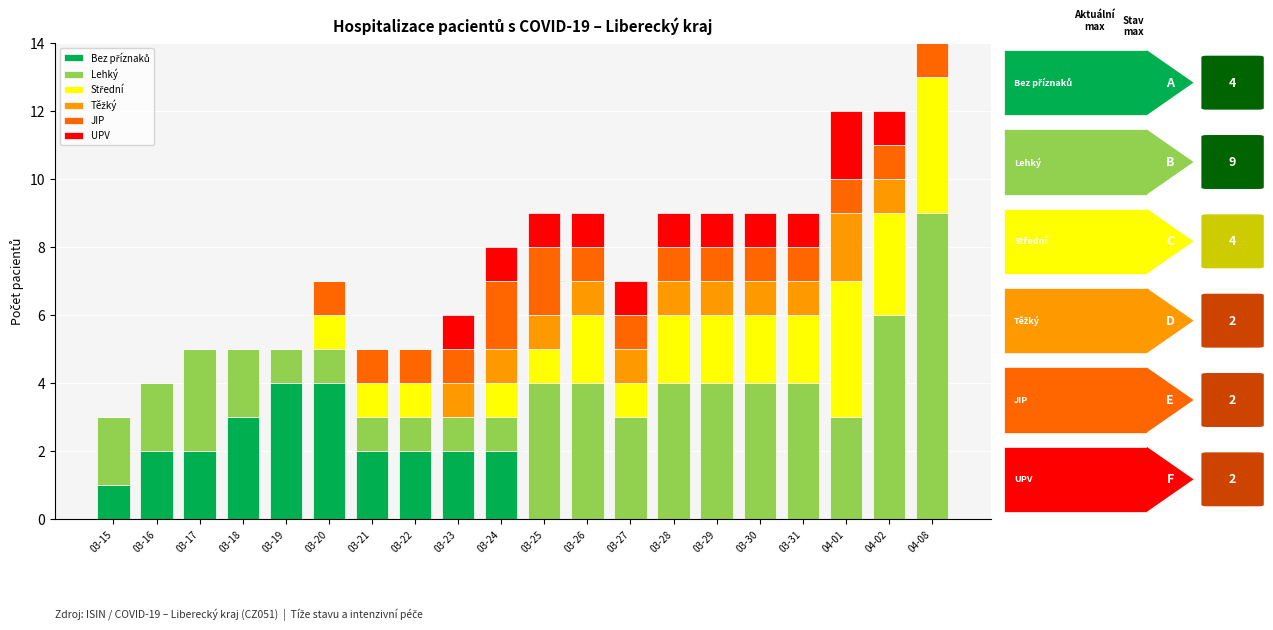

How many series are shown in this chart?

6